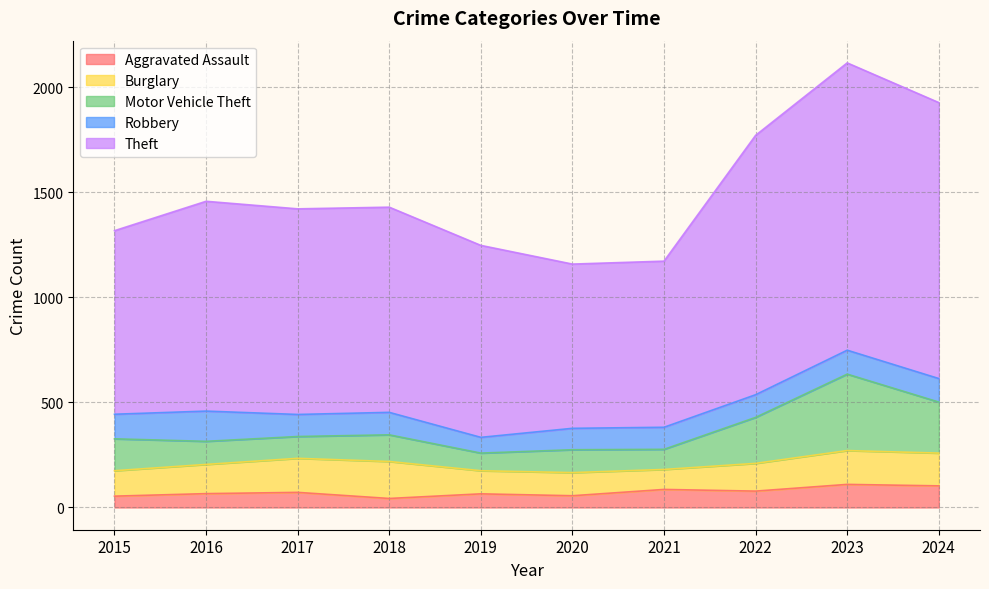

How many data points in Motor Vehicle Theft are above 127?

4